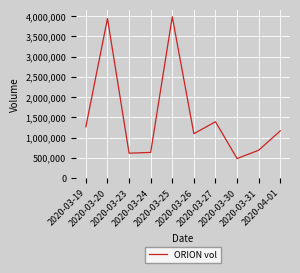

Where is the first local maximum?

2020-03-20